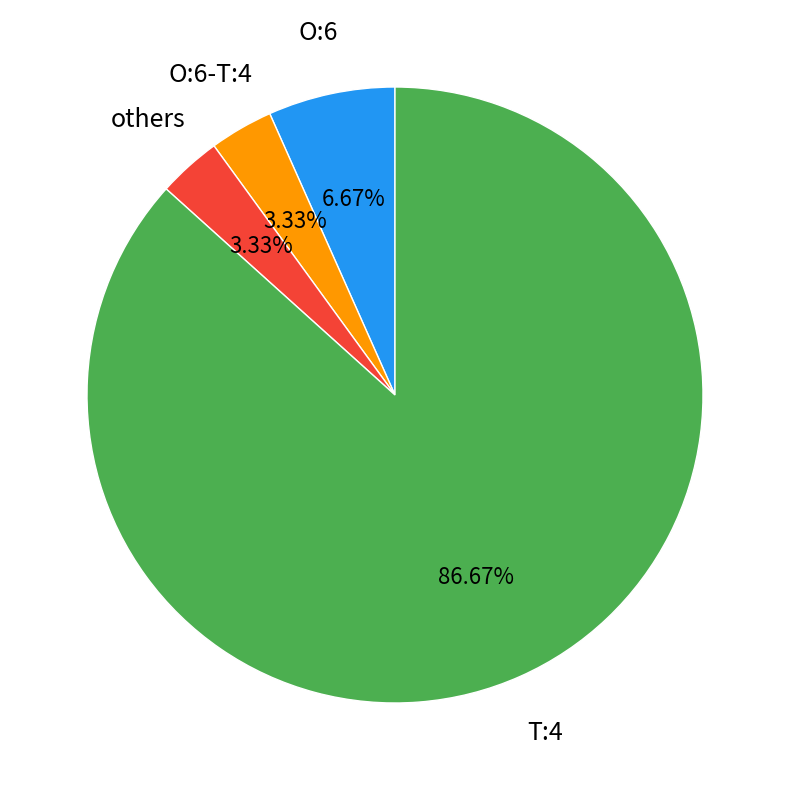

Is there any slice that represents more than half of the pie?

Yes